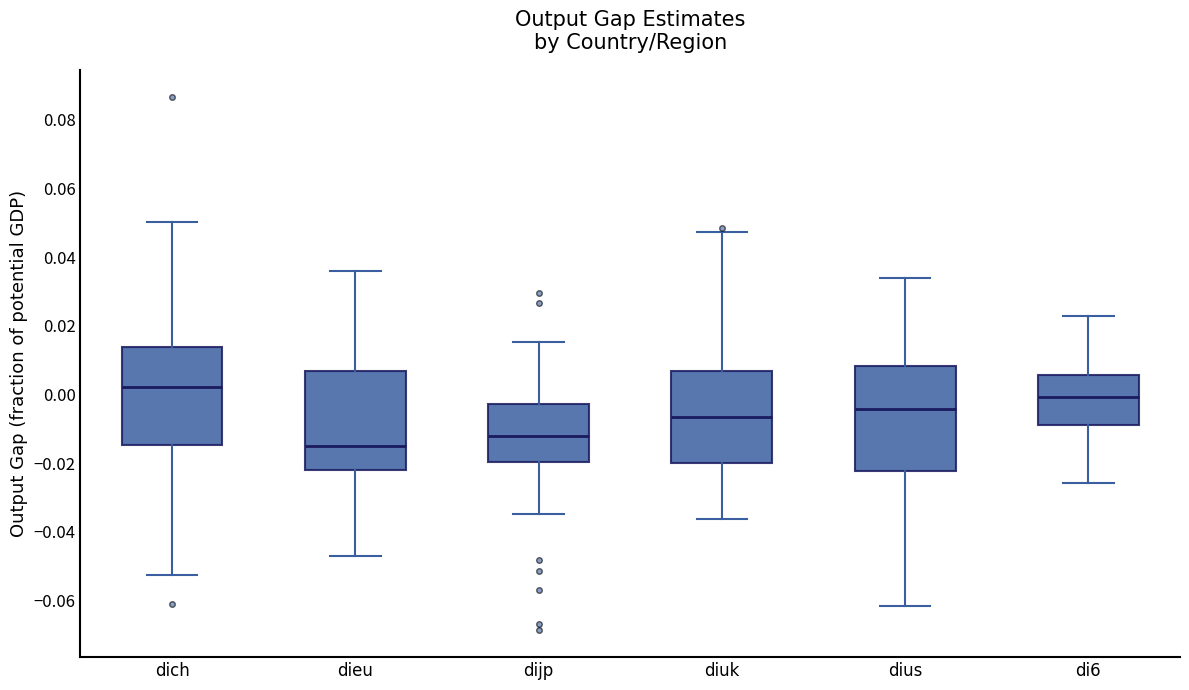

Where is the lower edge of the box for diuk on the y-axis? The values are not printed on the chart, so give them approximately, as read against the axis.

-0.020